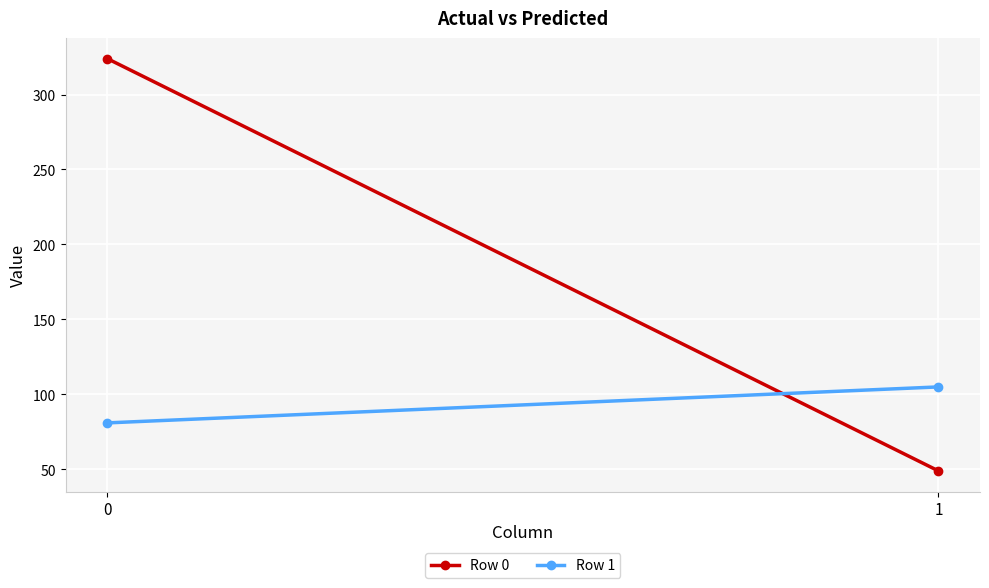

What is the difference between the maximum and minimum values in the Row 1 series?

24